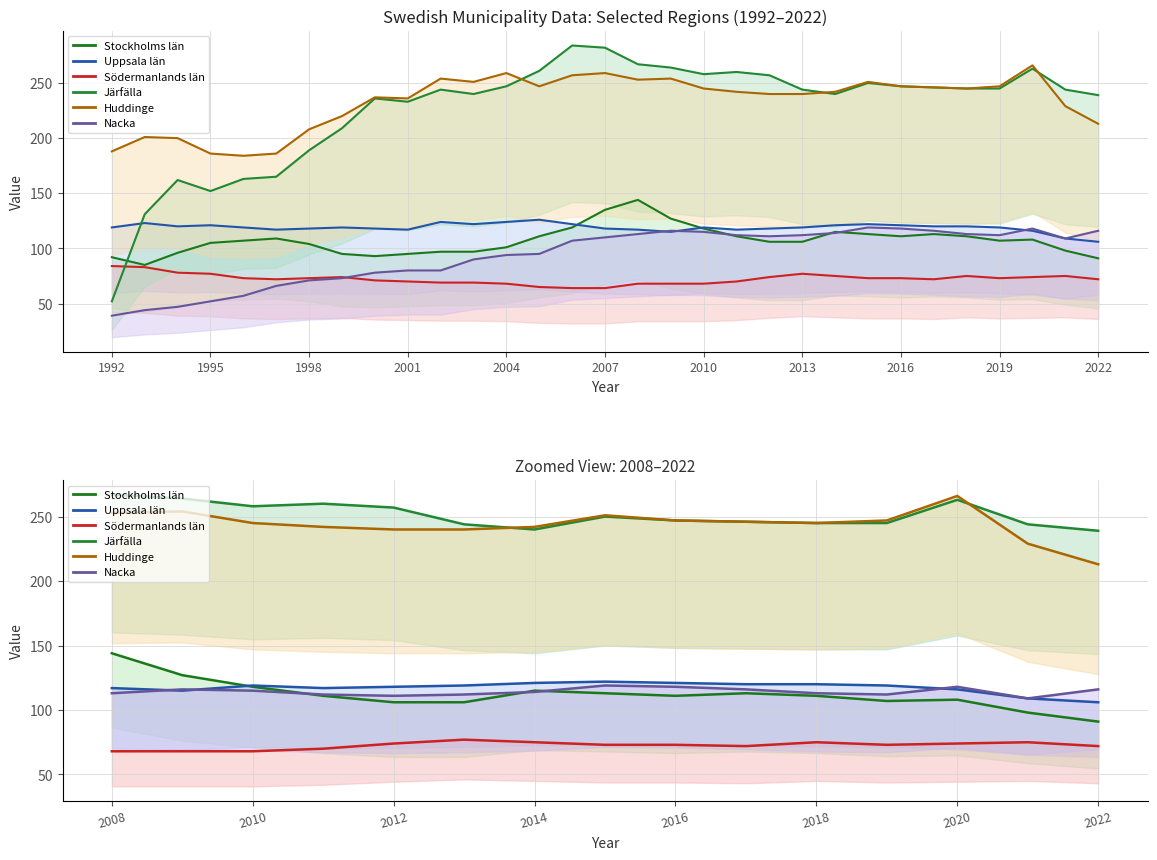

The Järfälla series shows 57 at 2022. True or false?

False